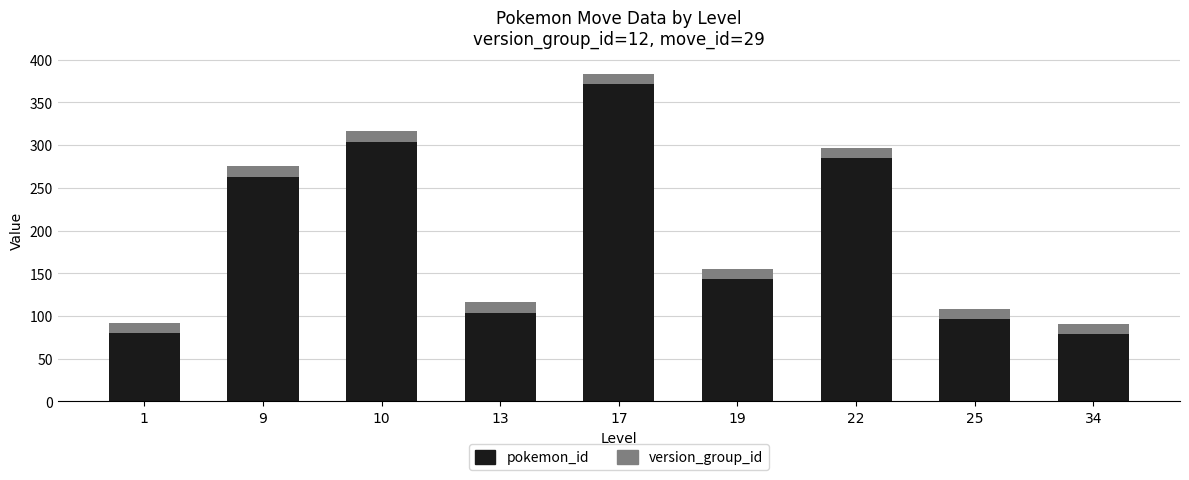

At which label is pokemon_id closest to 225?

9